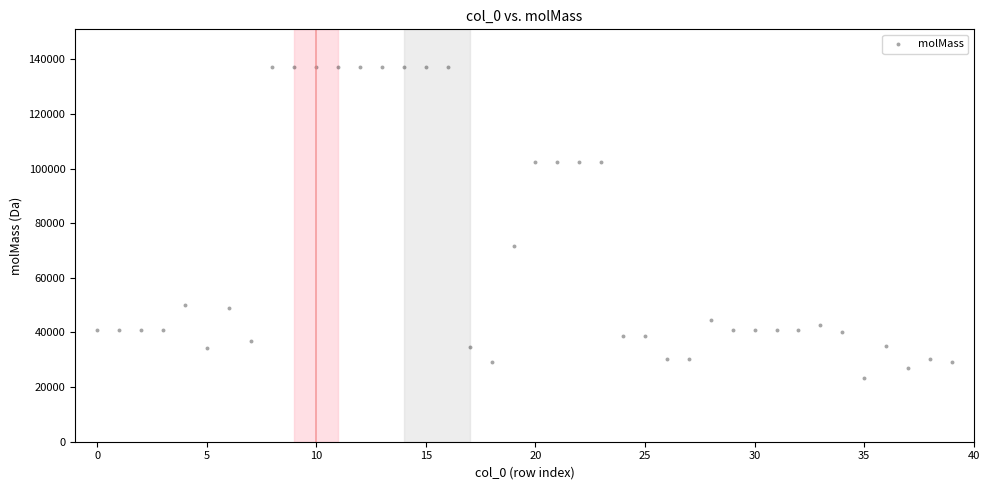

What is the range of Y values (max minus min)?

113890.1